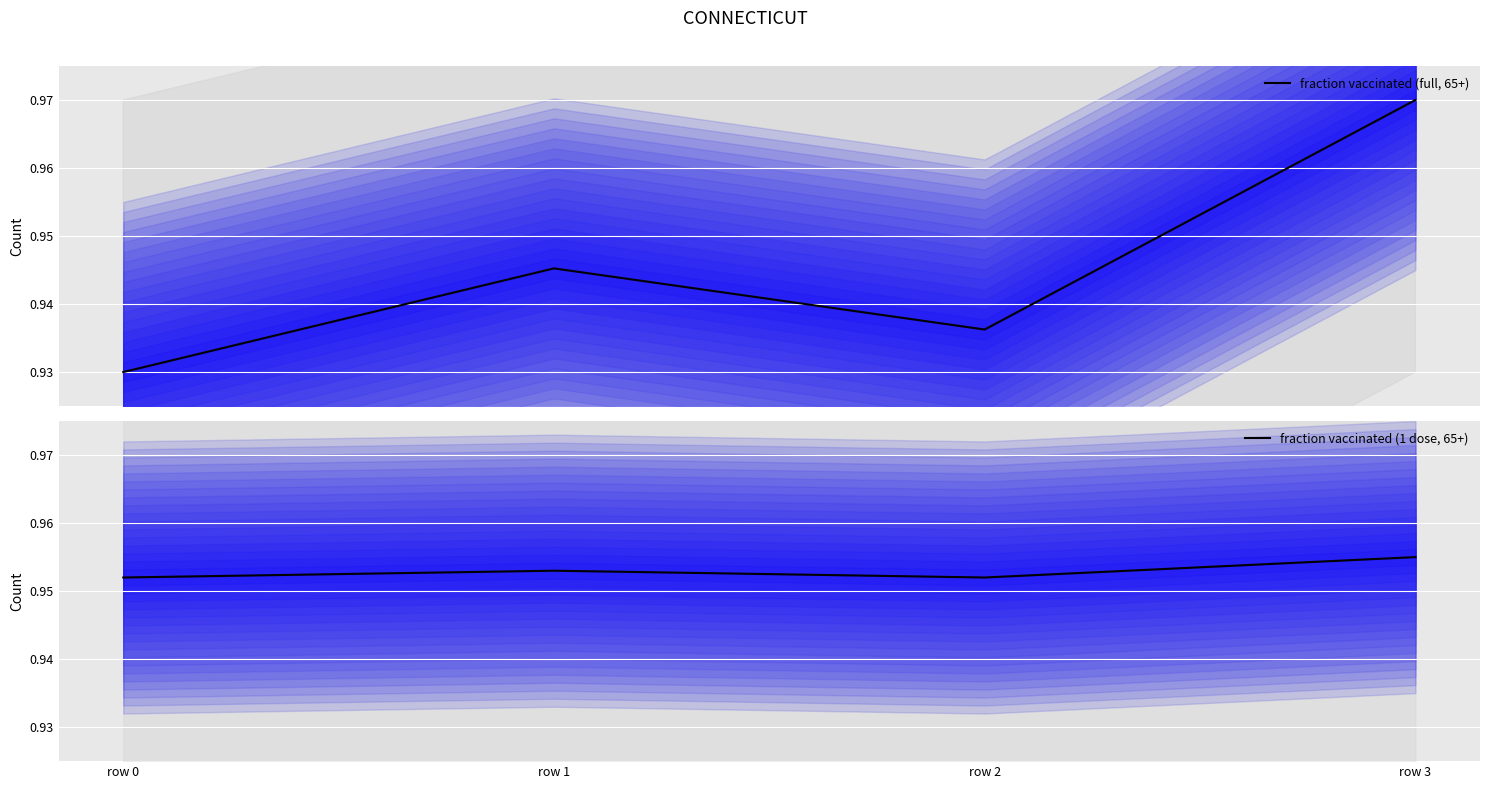

True or false: fraction vaccinated (full, 65+) has a value of 1.5 at row 0.

False